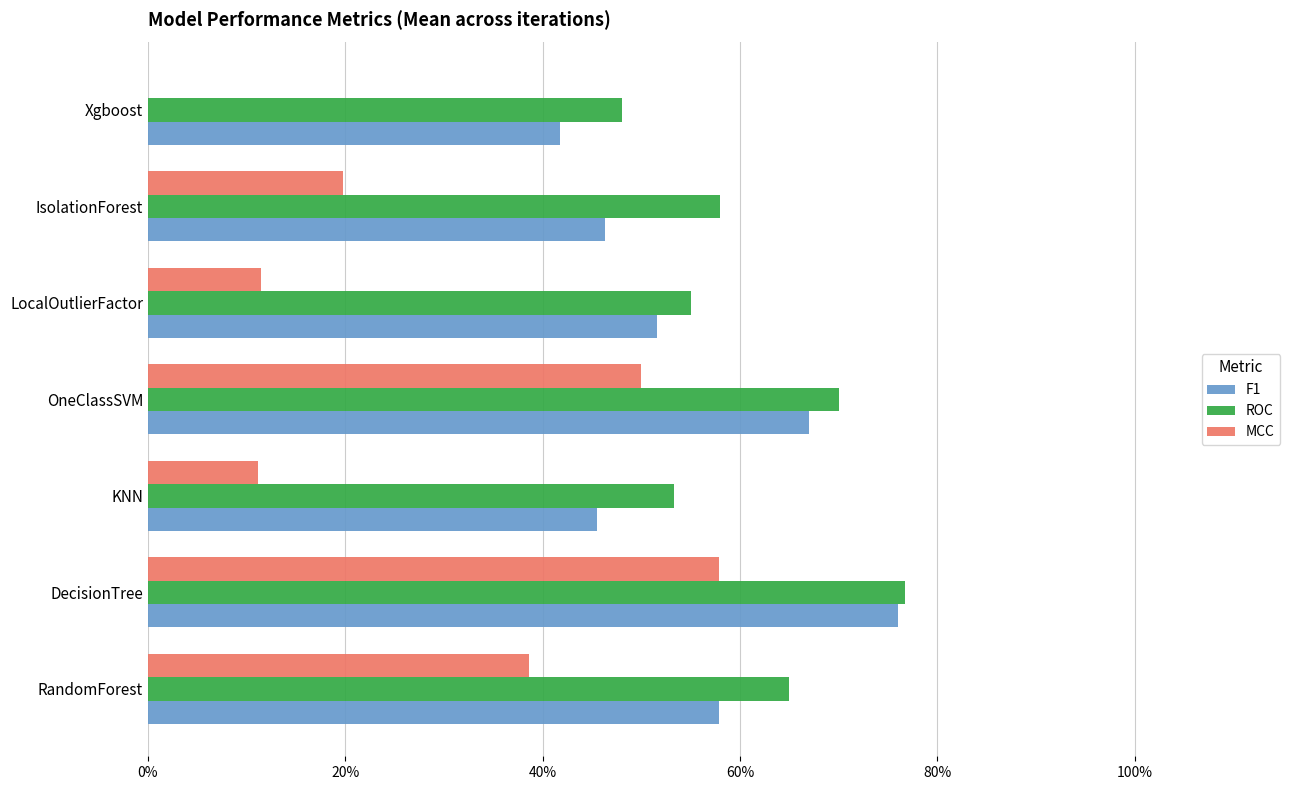

Which series has the largest range (max minus min)?

MCC